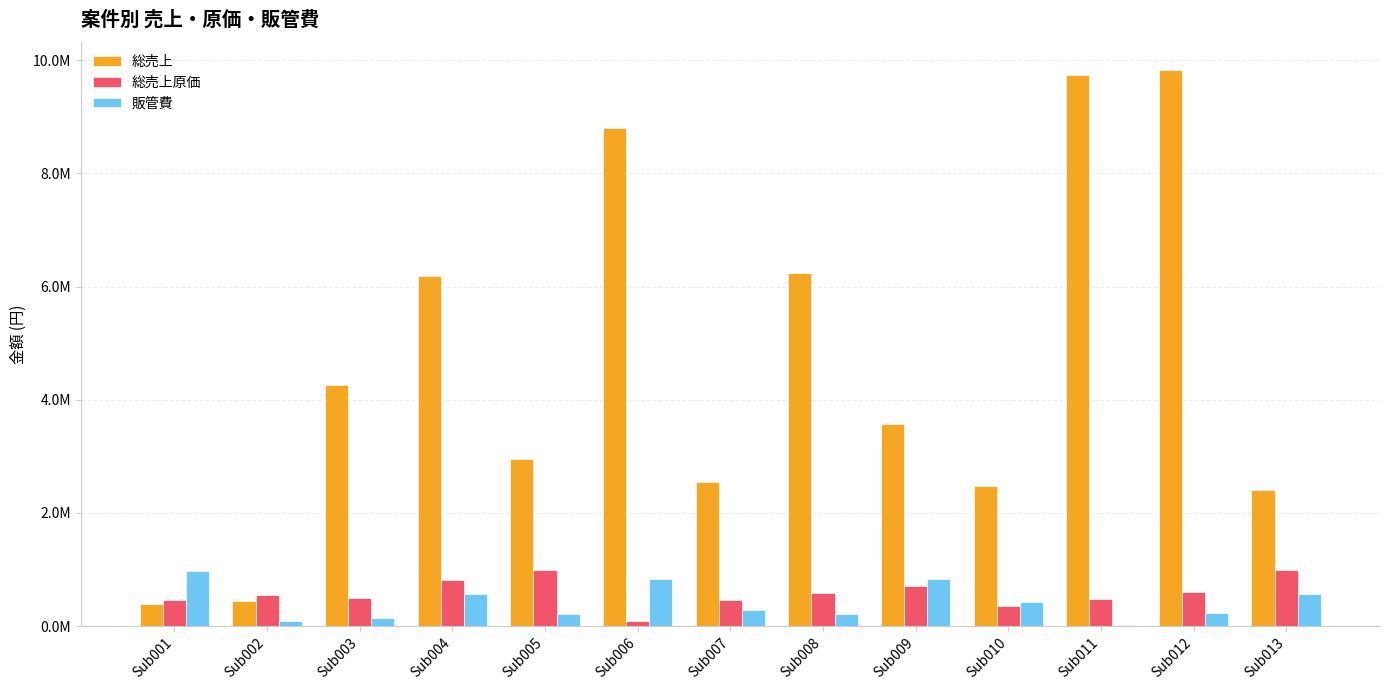

What is the approximate value of 総売上 at Sub013, to the nearest 50?

2400600